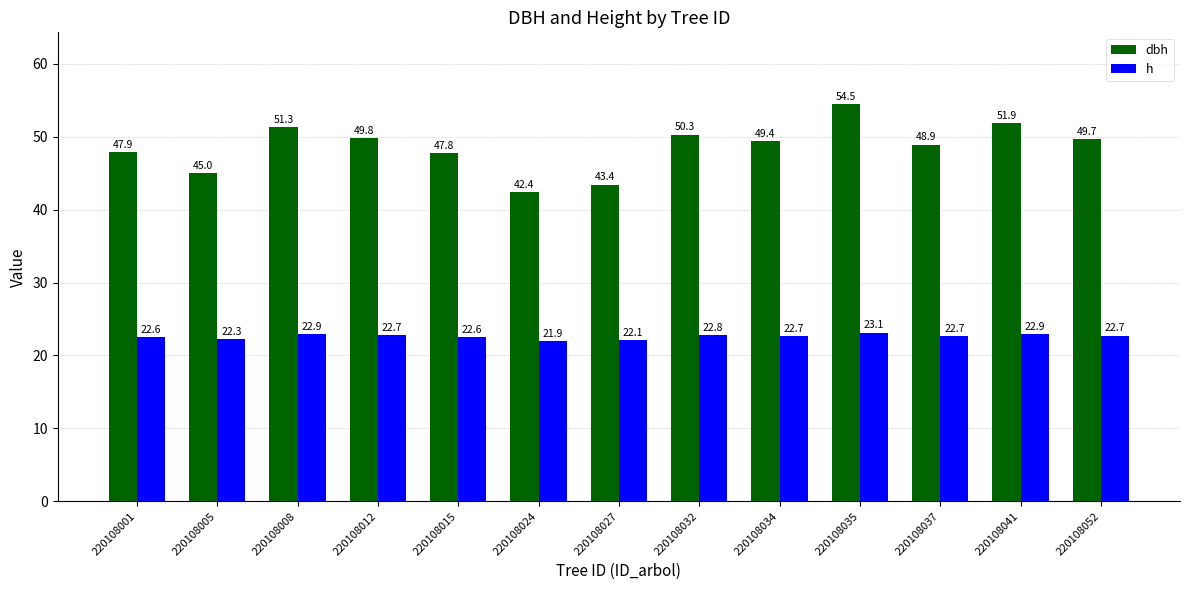

How many data points does each series have?

13